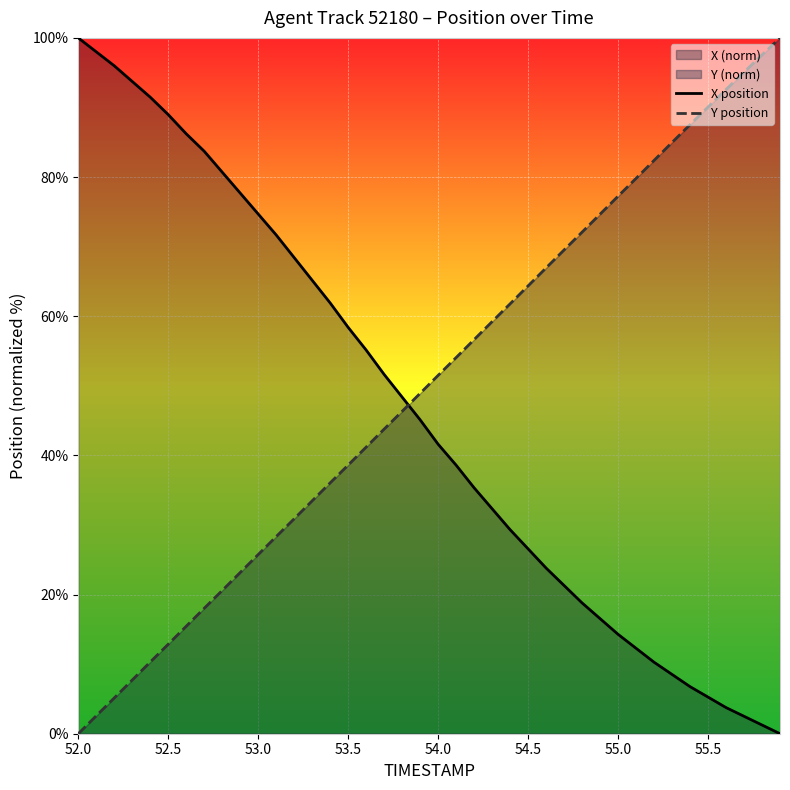

List the series in order of their peak value, lowest first.

X position, Y position